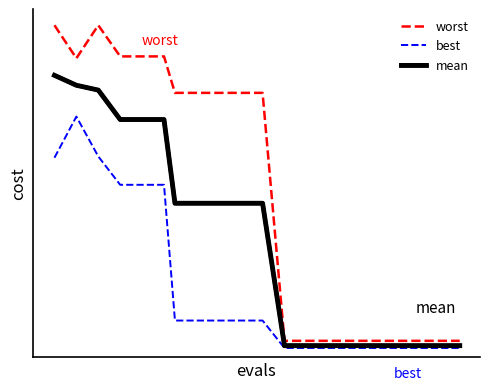

What is the maximum value shown in the chart?

4.0